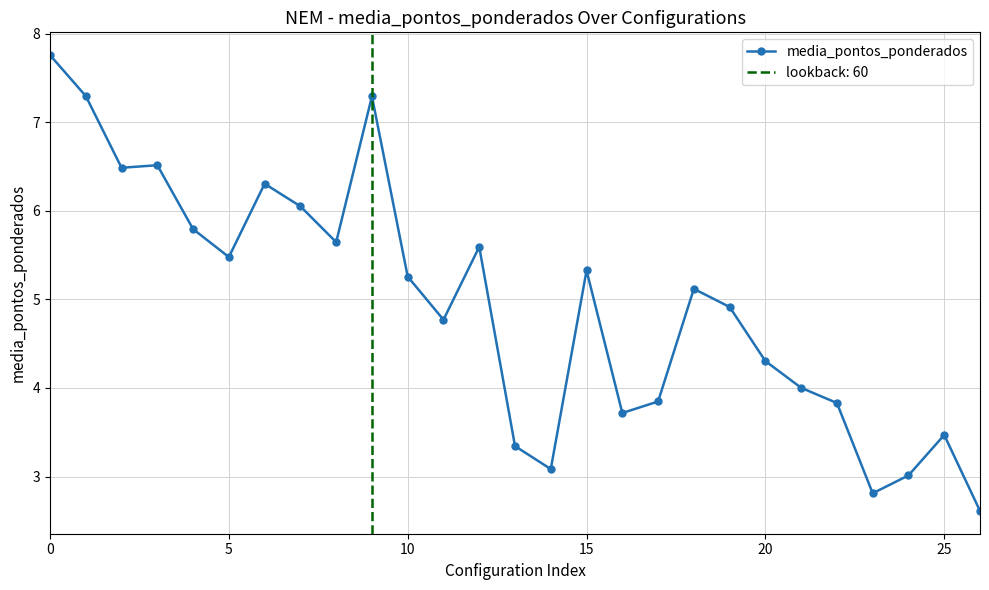

At which label is the value closest to 5?

19